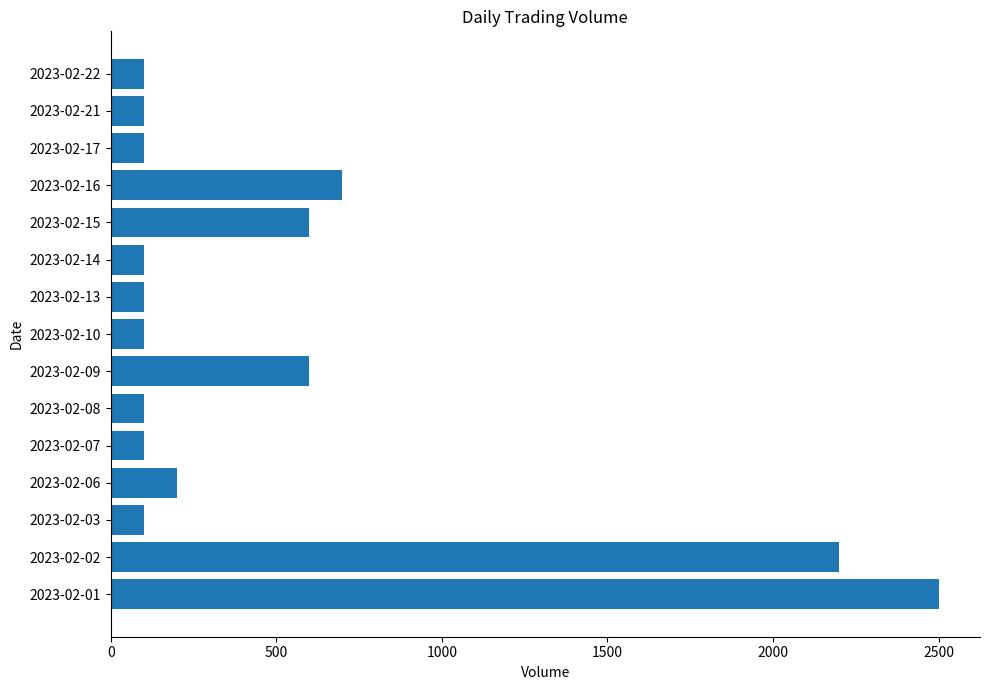

Between 2023-02-16 and 2023-02-21, which is larger?

2023-02-16